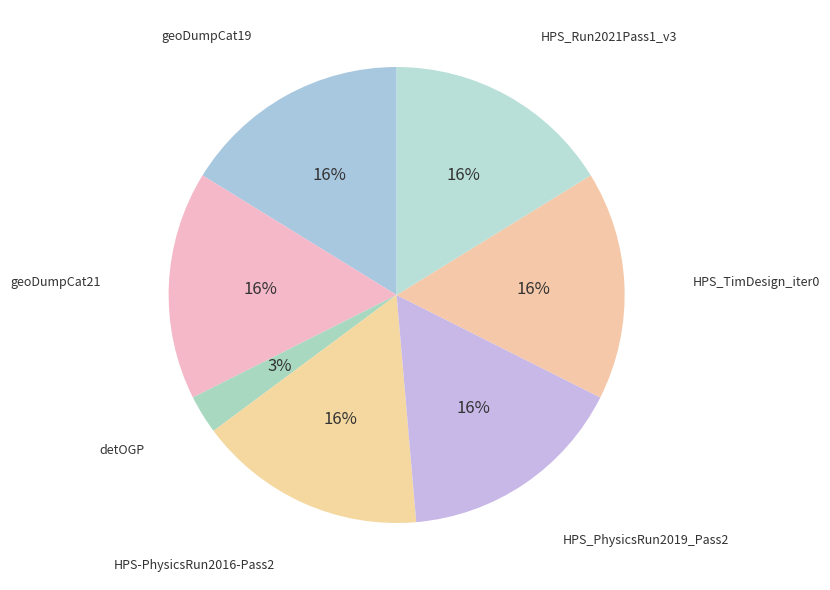

Is detOGP the majority of the pie?

No